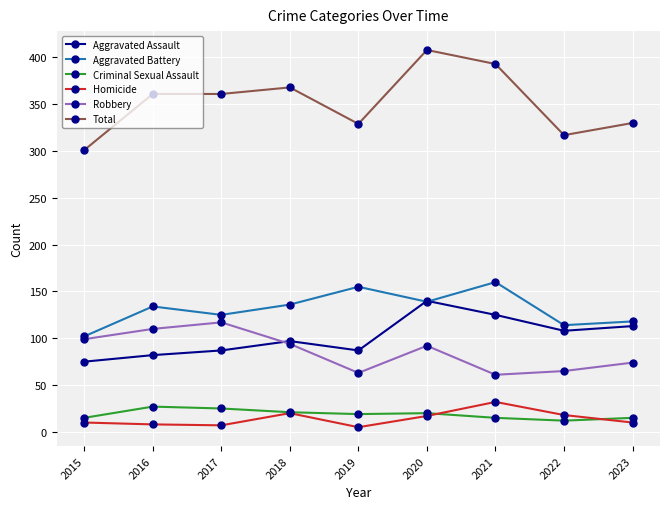

What is the smallest value displayed?

5